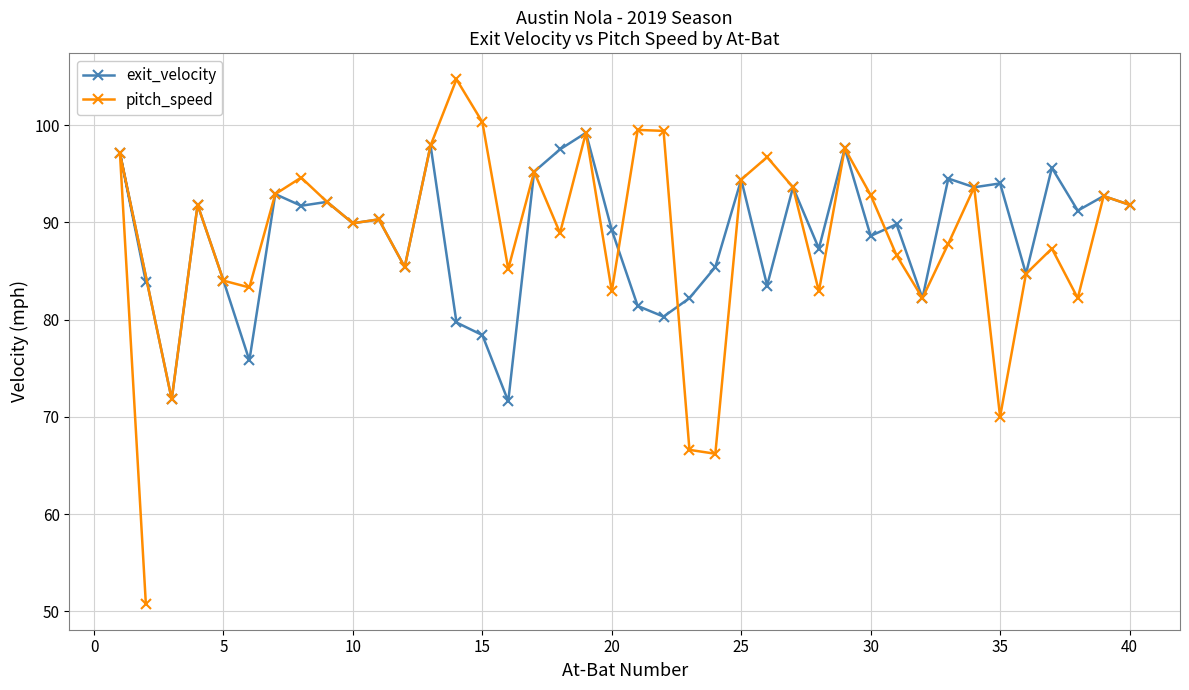

Rank the series by their maximum value, from highest to lowest.

pitch_speed, exit_velocity